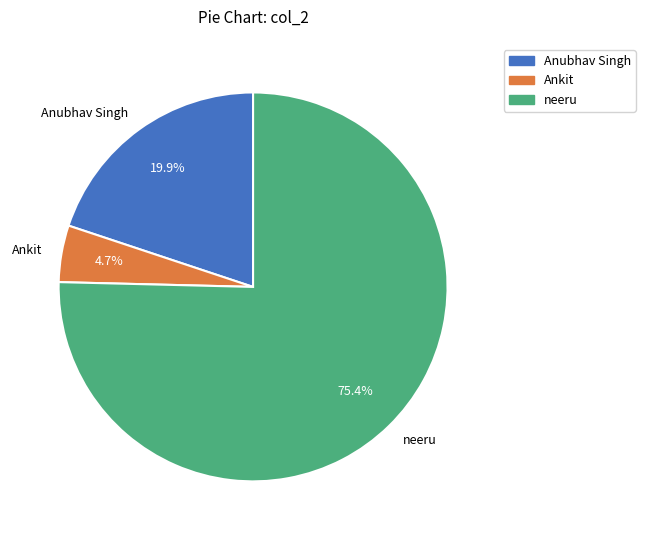

What is the total percentage of Ankit and neeru?

80.1%